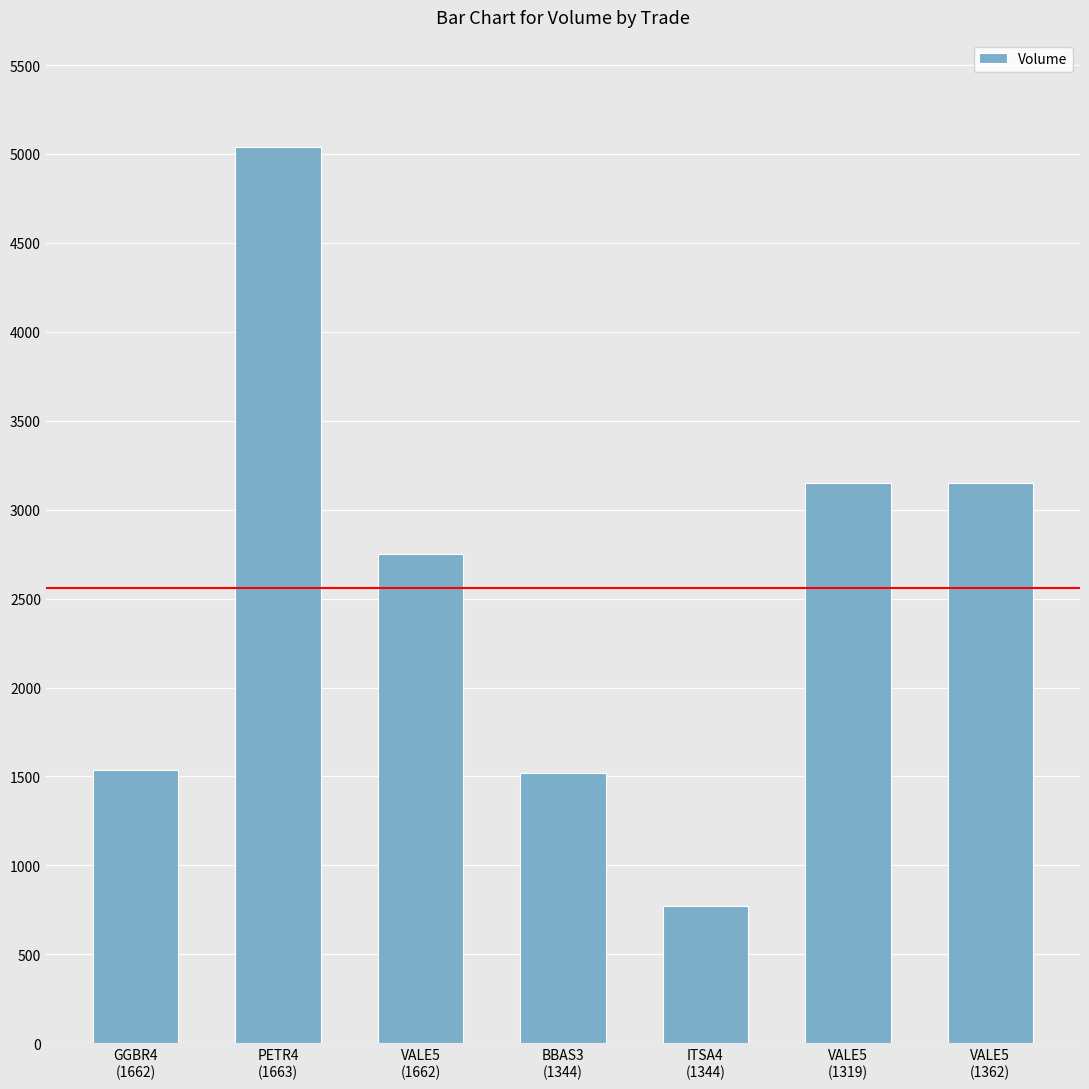

What is the value of the 1st bar from the left?

1534